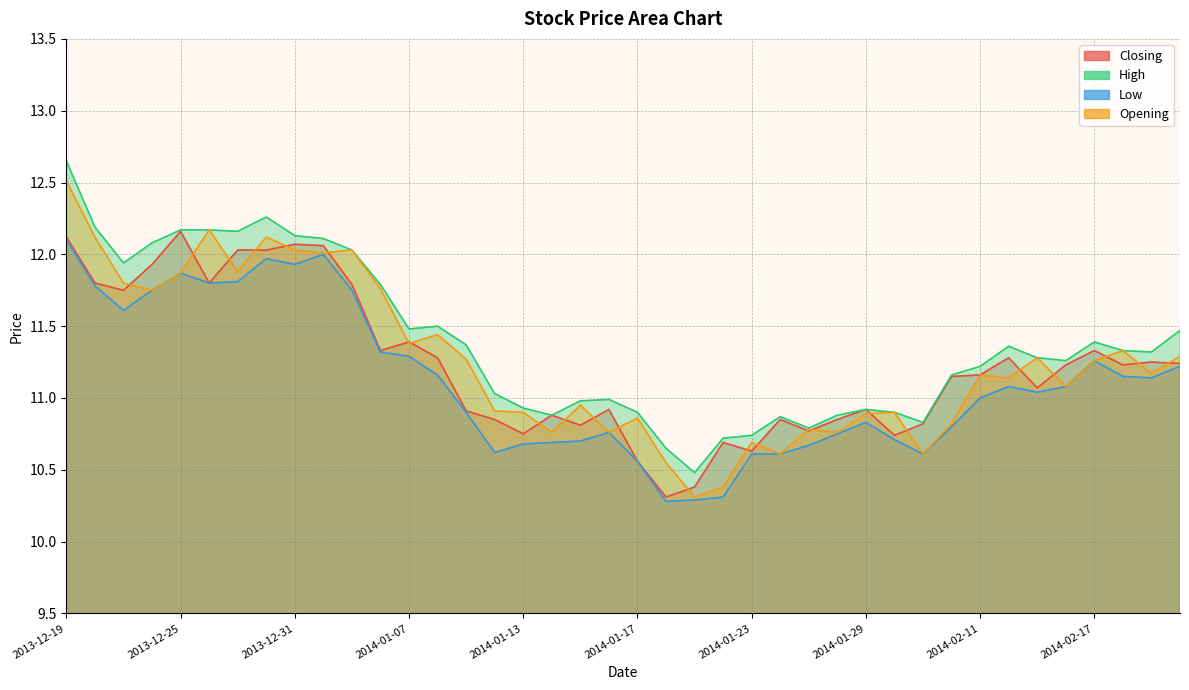

Between 2014-01-27 and 2014-01-29, which series saw the biggest shift?

Low